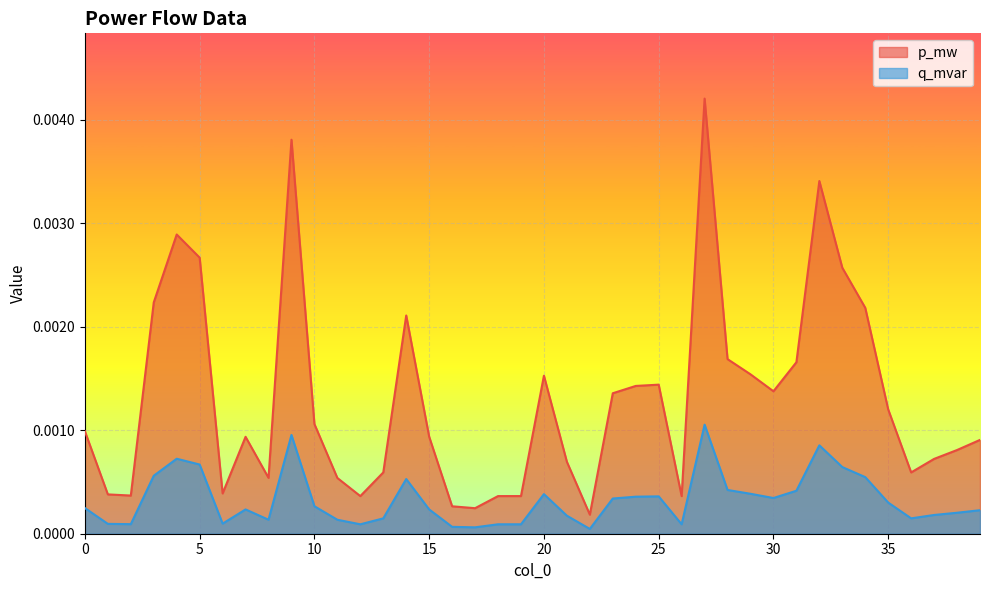

Which series changed the most between 0 and 35?

p_mw